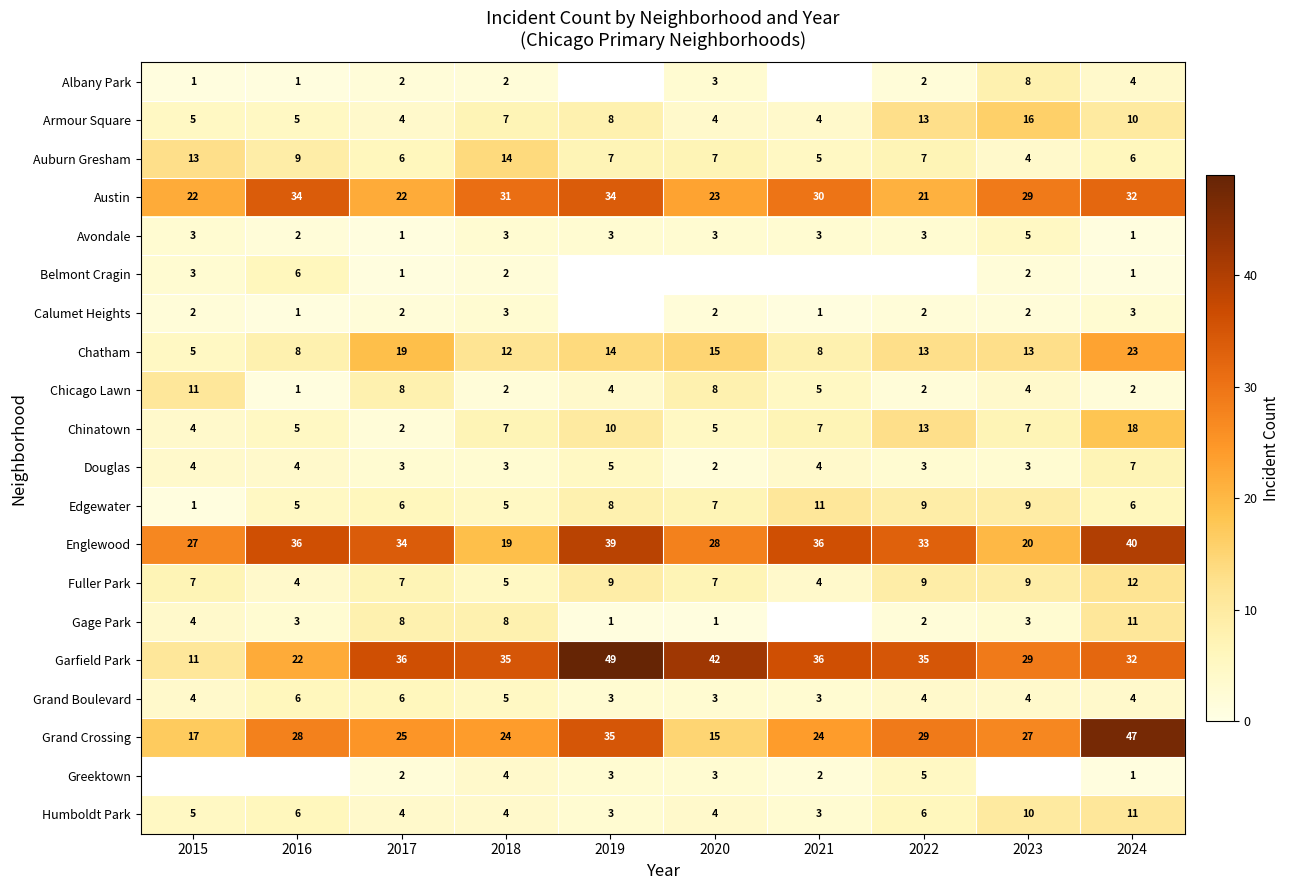

What is the average value of the Englewood series?

31